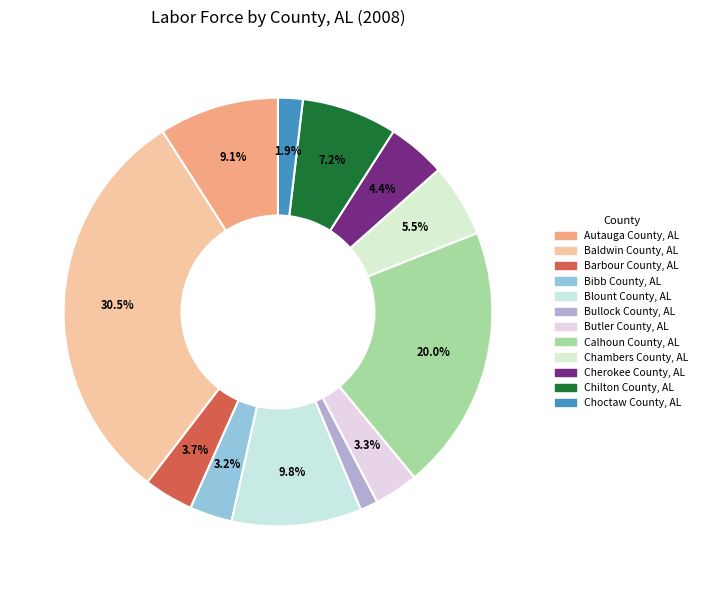

To the nearest percent, what is the average slice percentage?

8%